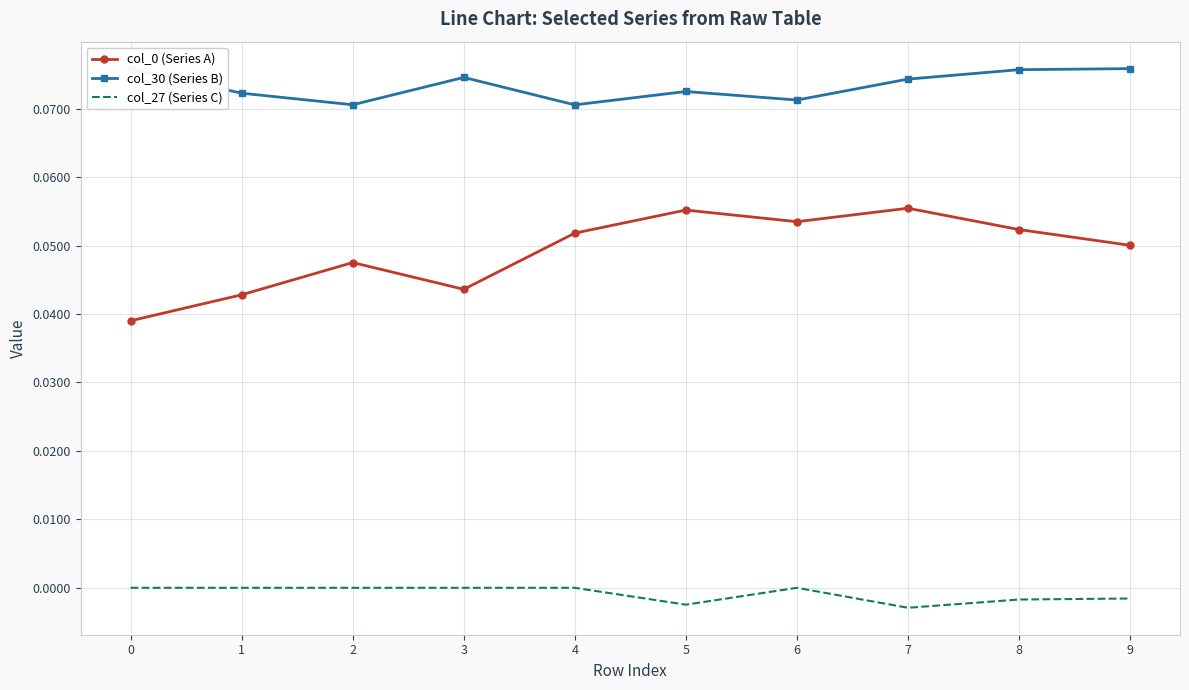

True or false: col_27 (Series C) and col_30 (Series B) intersect in this chart.

False